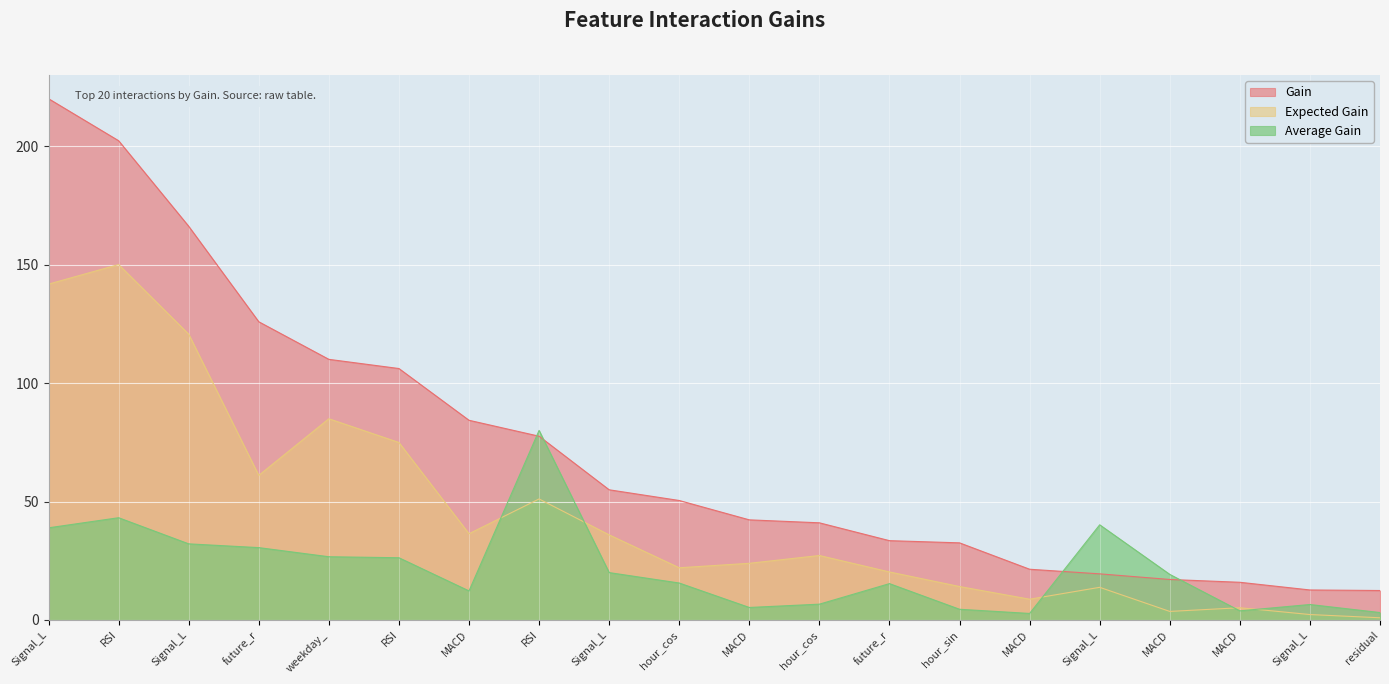

True or false: Average Gain has a value of 6.5 at Signal_L.

True